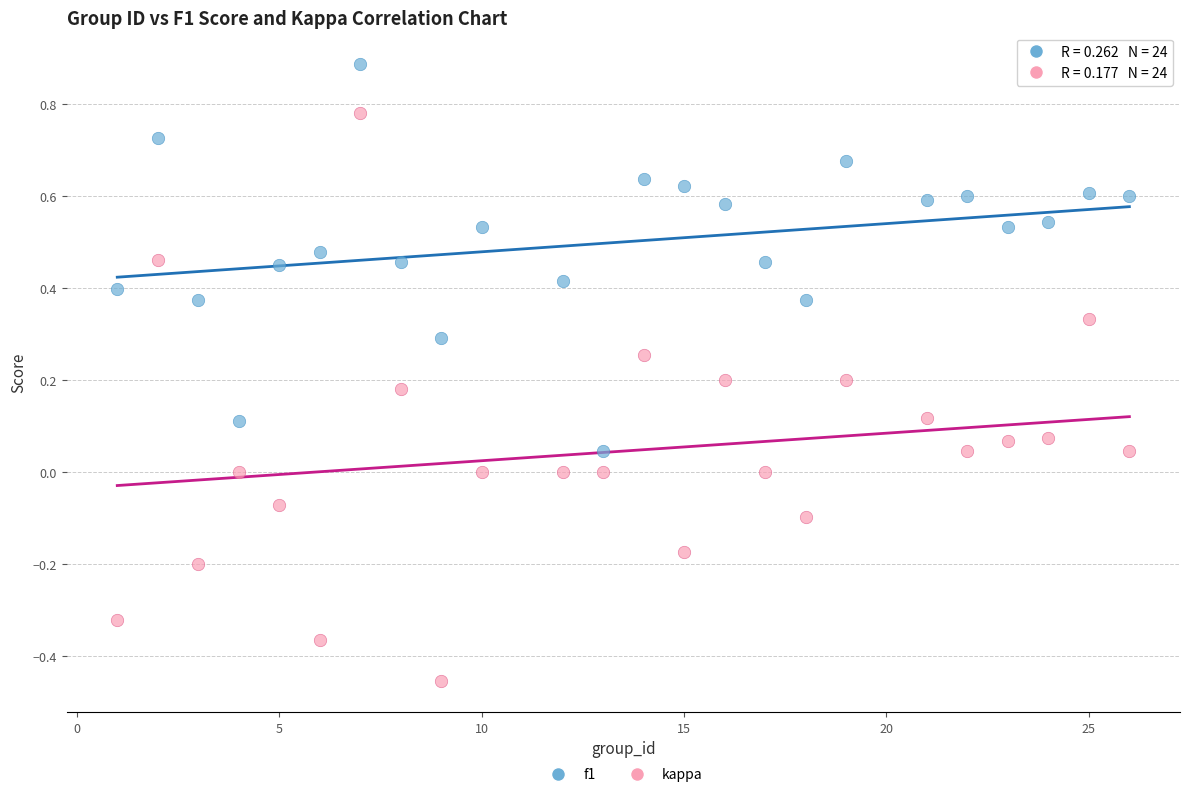

Which series has the widest spread of Y values?

kappa